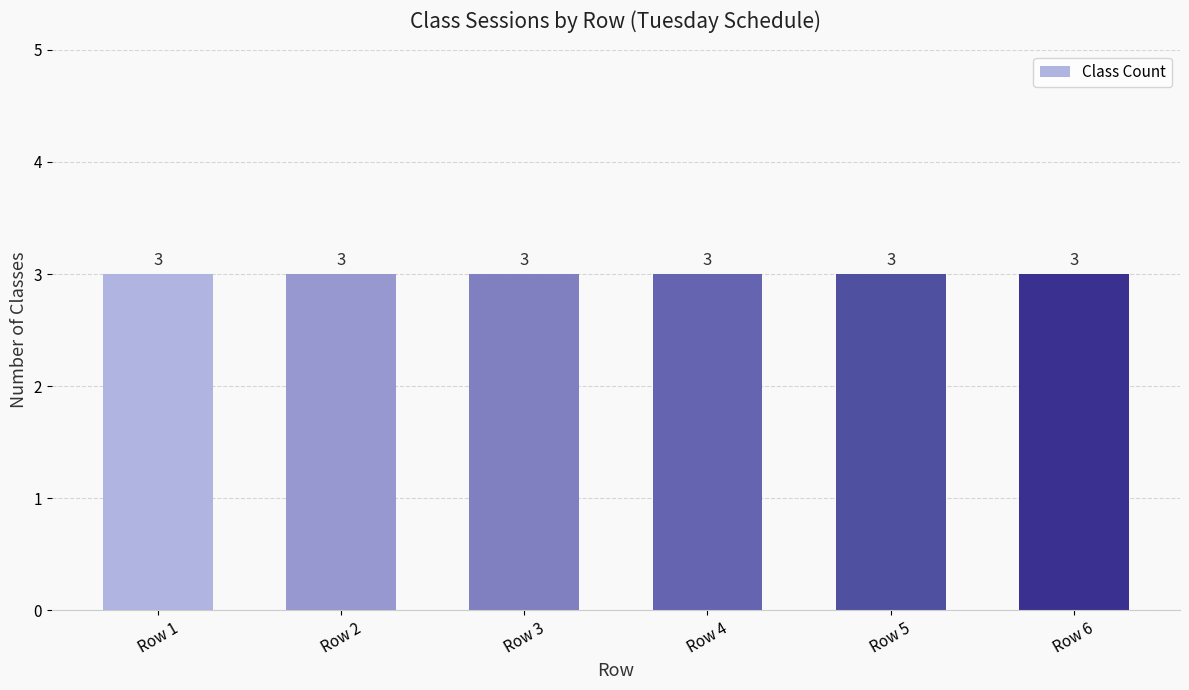

Rank the categories by value from lowest to highest.

Row 3, Row 4, Row 5, Row 6, Row 1, Row 2